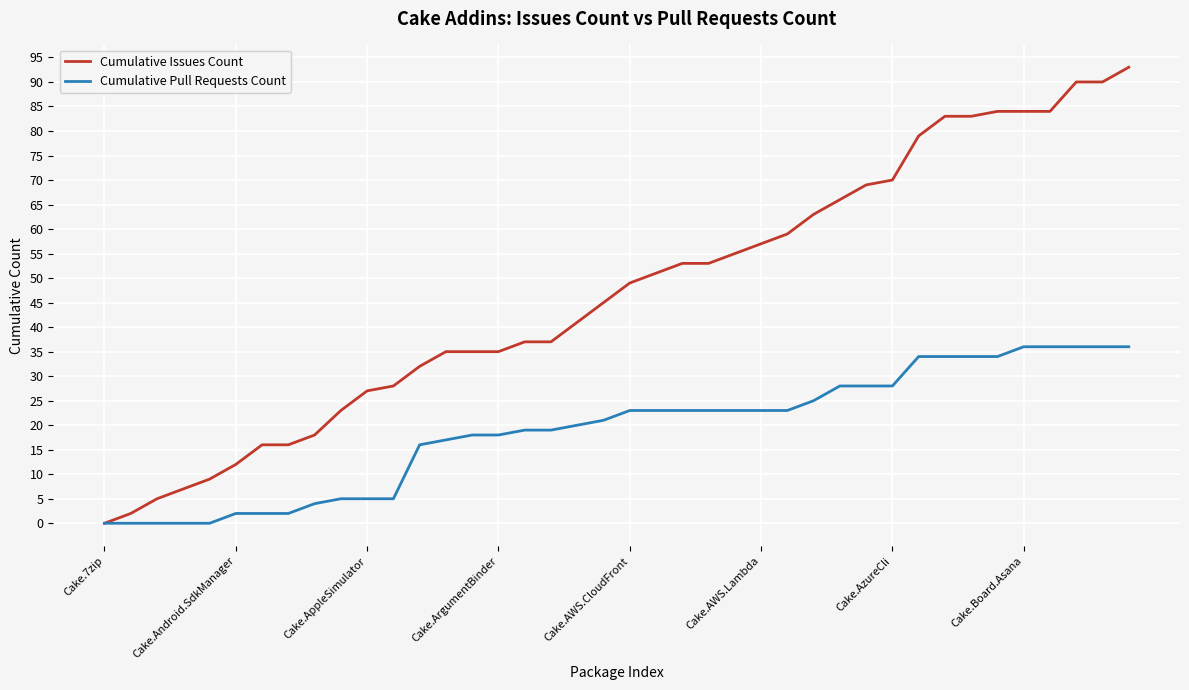

Which series has the largest total across all categories?

Cumulative Issues Count